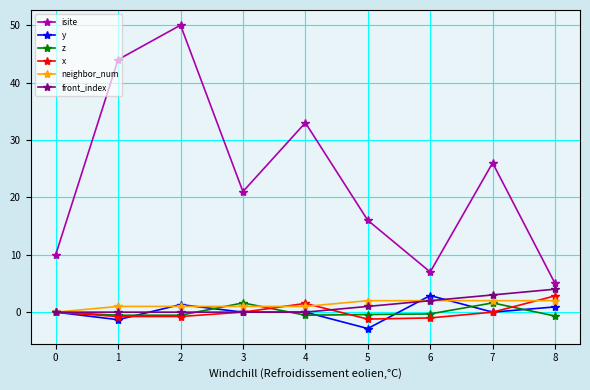

Count the number of data series in this chart.

6